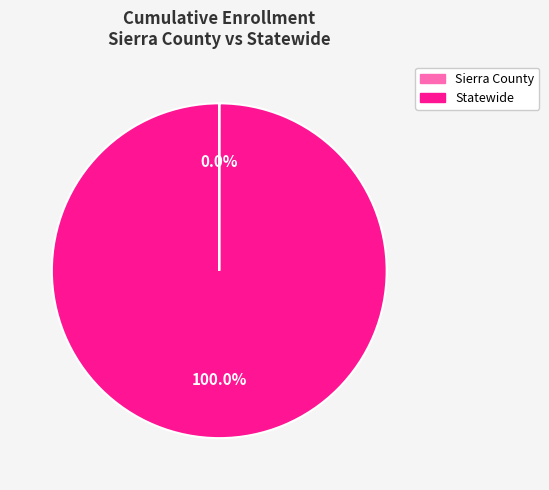

The Statewide slice represents 100% of the pie. True or false?

True